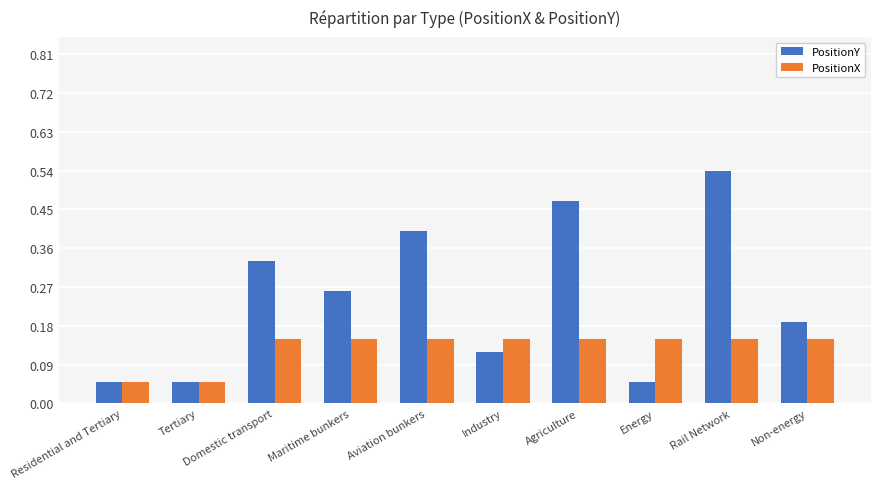

Rank the series by their maximum value, from highest to lowest.

PositionY, PositionX